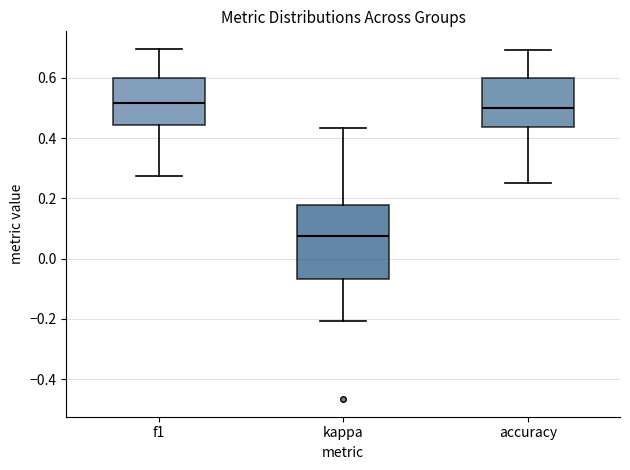

Which box's median line is the lowest?

kappa